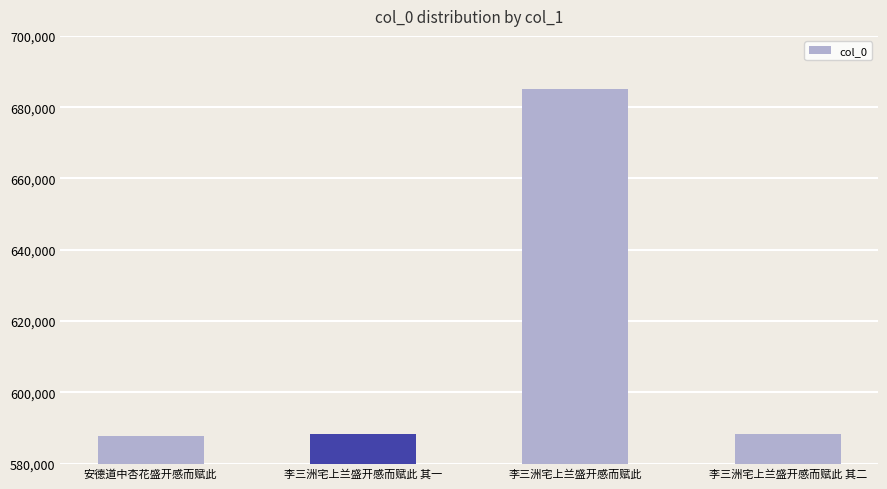

What is the label of the 4th bar from the left?

李三洲宅上兰盛开感而赋此 其二